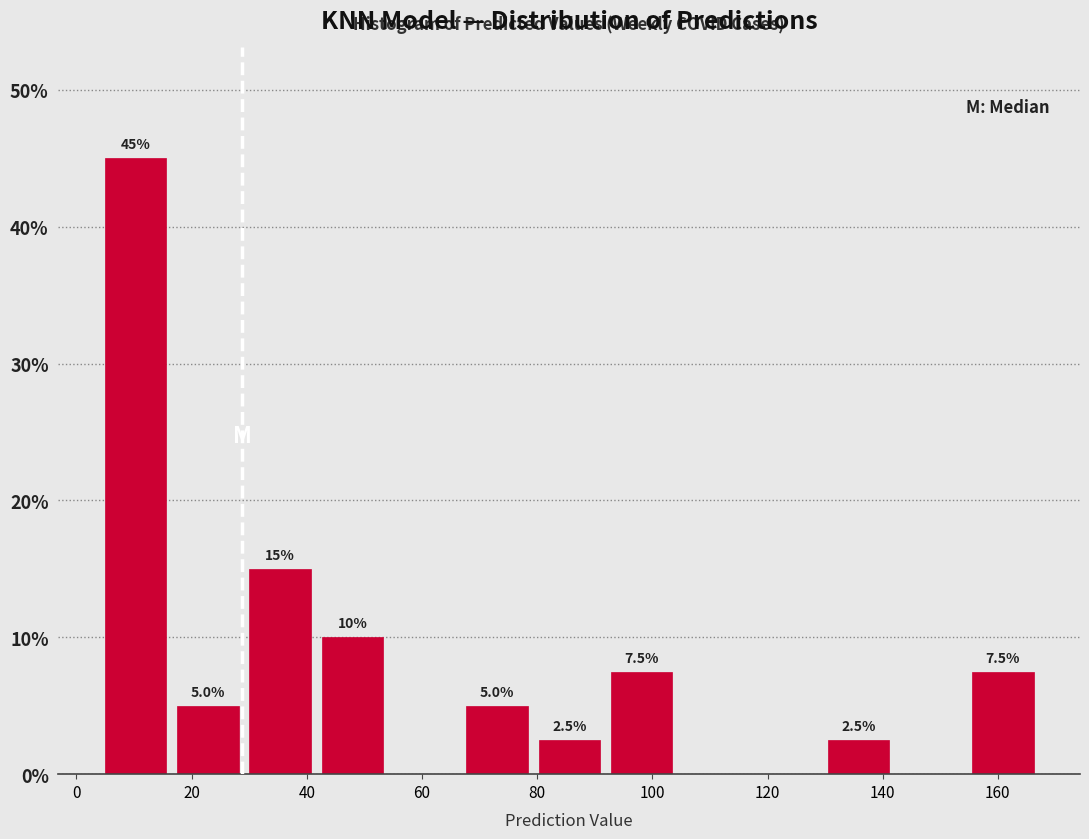

Over which range of the x-axis is the bar tallest?

4 to 16